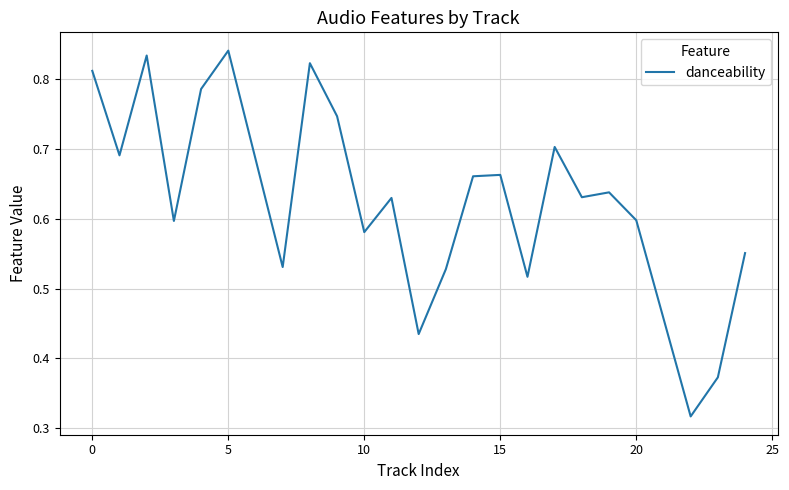

Is this an area chart (filled region under the line)?

No